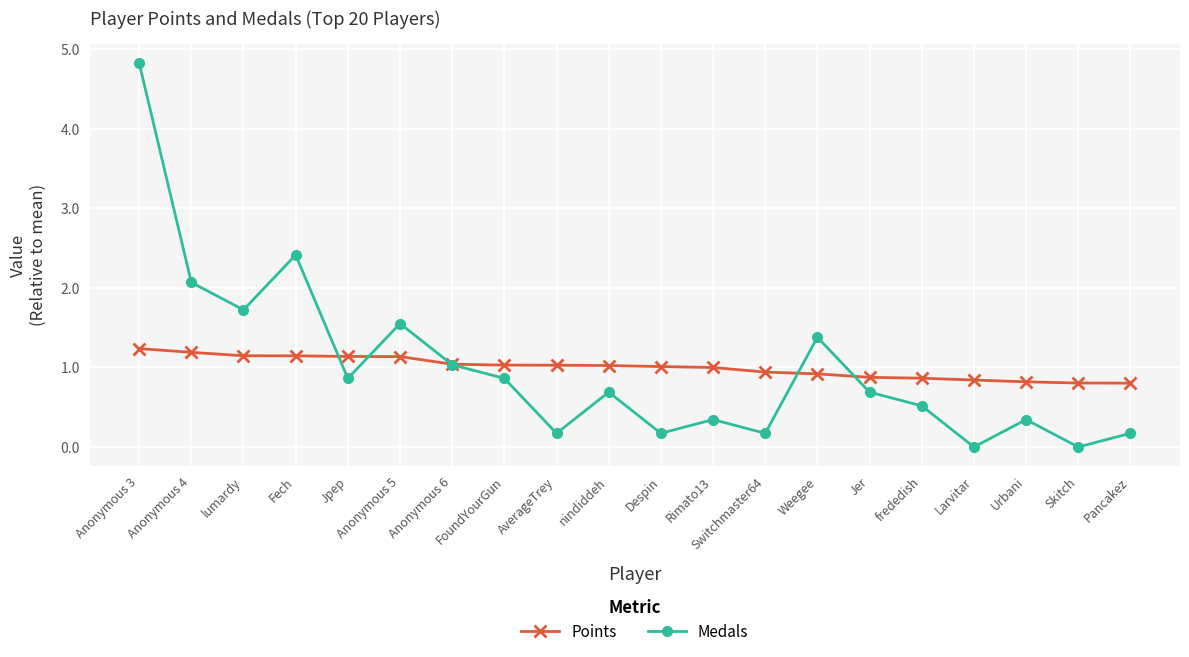

What are all the series names shown in the legend?

Points, Medals